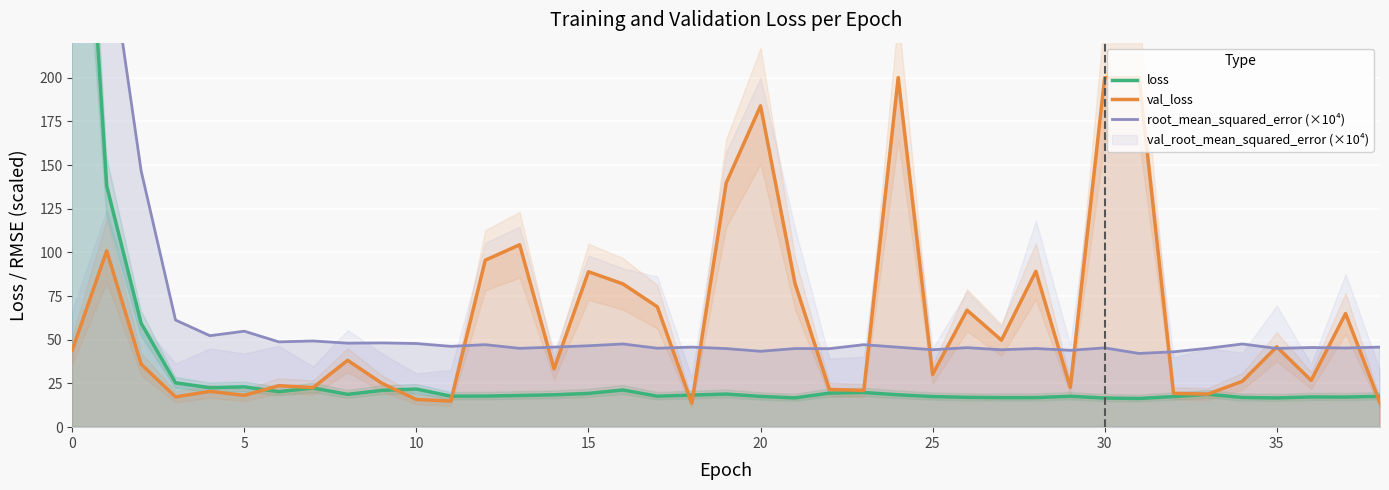

What is the total value across all series at 19?

203.6